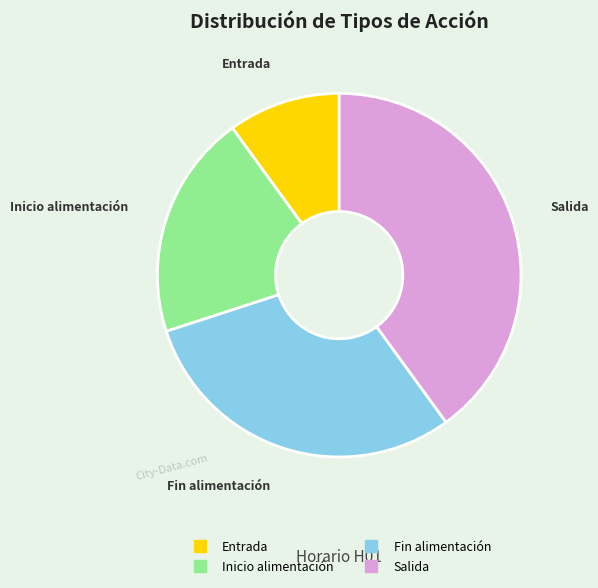

Approximately how many times larger is the value at Entrada compared to Inicio alimentación?

0.5